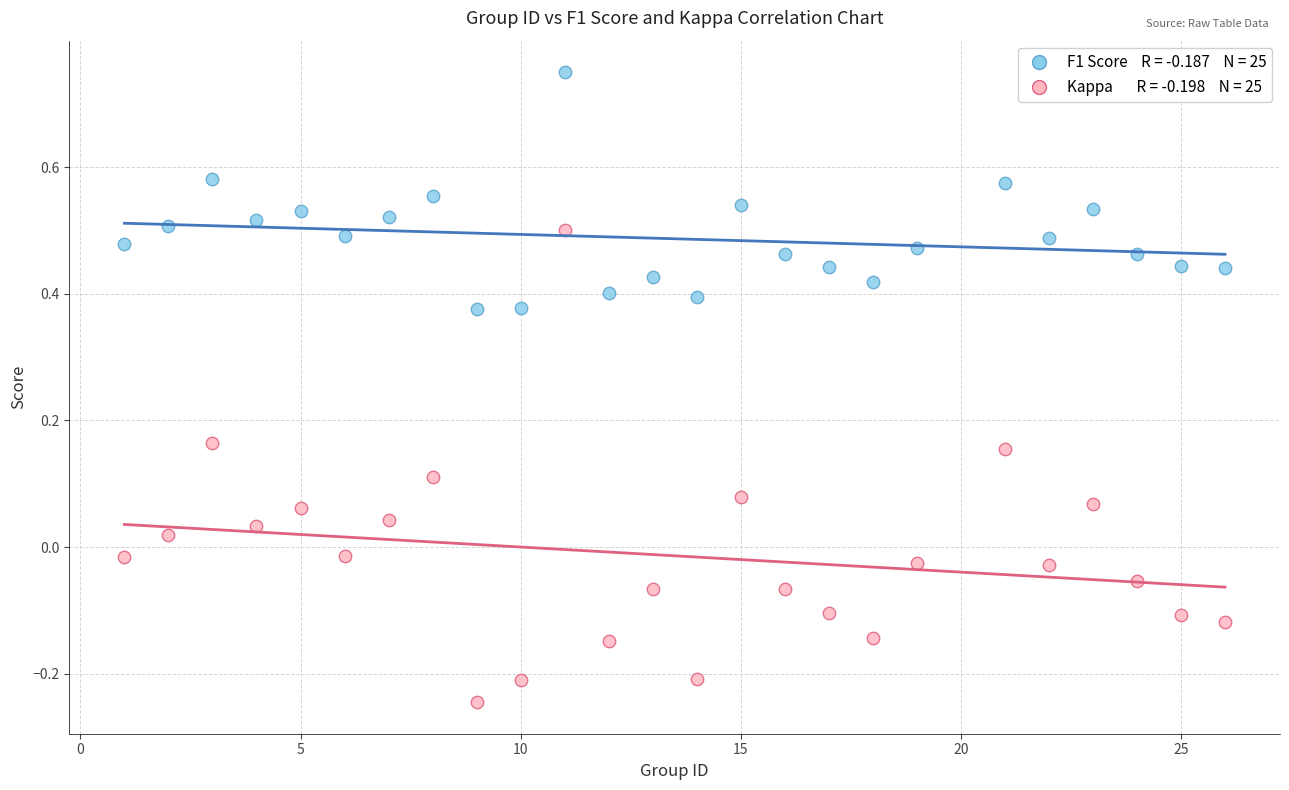

Across all data points, what is the range of X values (max minus min)?

25.0